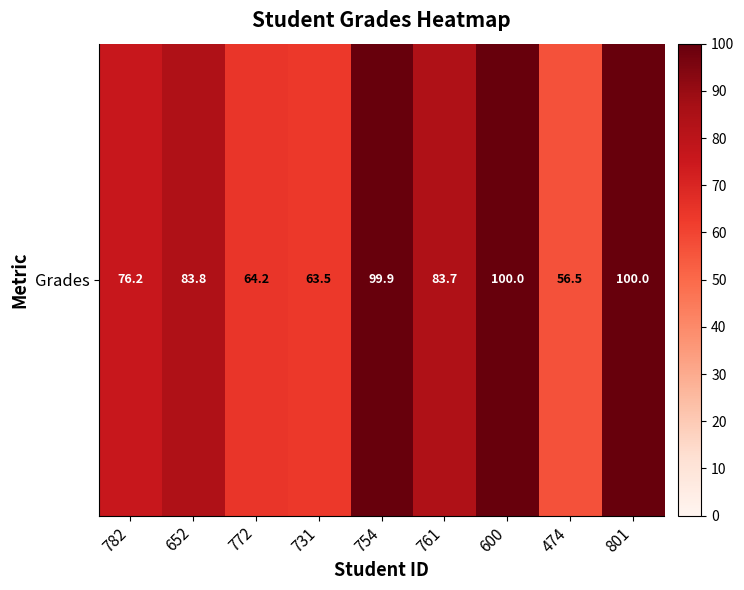

How many data points are above 83?

5